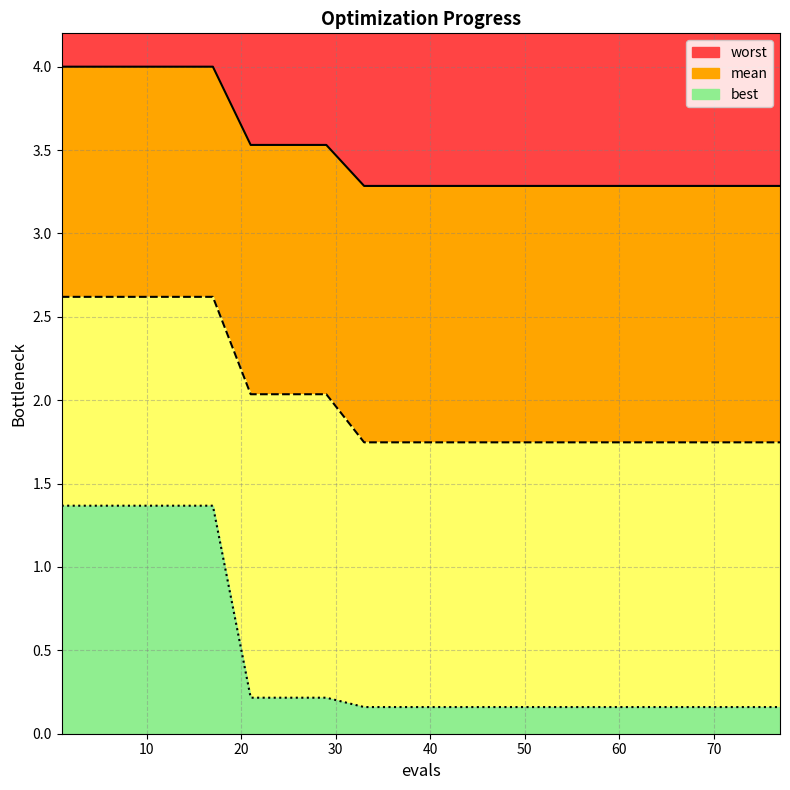

Reading right to left, what are all the values shown in this chart?

mean: 1.7	1.7	1.7	1.7	1.7	1.7	1.7	1.7	1.7	1.7	1.7	1.7	2.0	2.0	2.0	2.6	2.6	2.6	2.6	2.6
best: 0.2	0.2	0.2	0.2	0.2	0.2	0.2	0.2	0.2	0.2	0.2	0.2	0.2	0.2	0.2	1.4	1.4	1.4	1.4	1.4
worst: 3.3	3.3	3.3	3.3	3.3	3.3	3.3	3.3	3.3	3.3	3.3	3.3	3.5	3.5	3.5	4.0	4.0	4.0	4.0	4.0